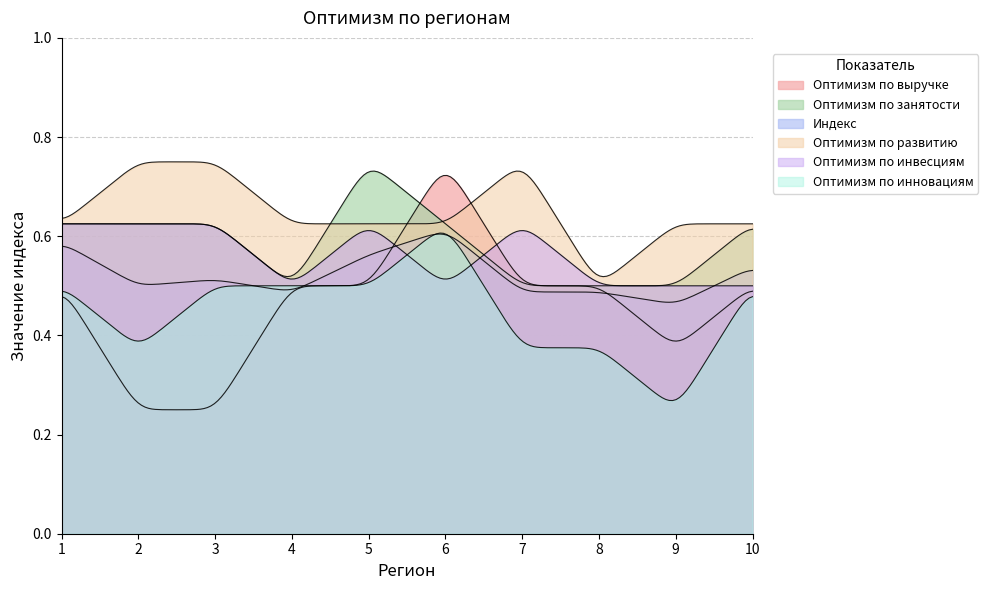

What is the value of the Оптимизм по инвесциям point at the 6th from the left?

0.5